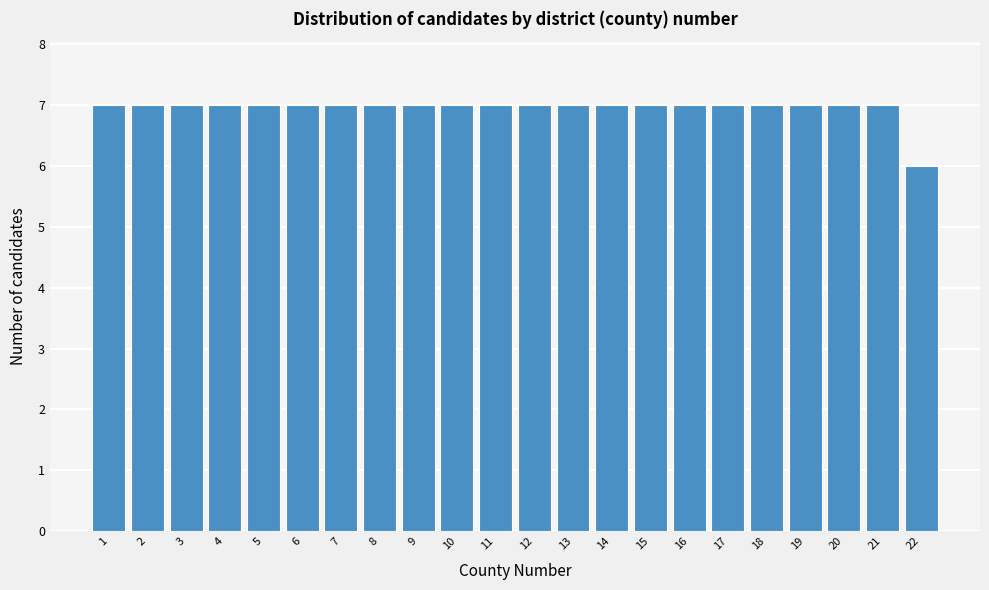

Reading left to right, what are all the values shown in this chart?

1=7	2=7	3=7	4=7	5=7	6=7	7=7	8=7	9=7	10=7	11=7	12=7	13=7	14=7	15=7	16=7	17=7	18=7	19=7	20=7	21=7	22=6